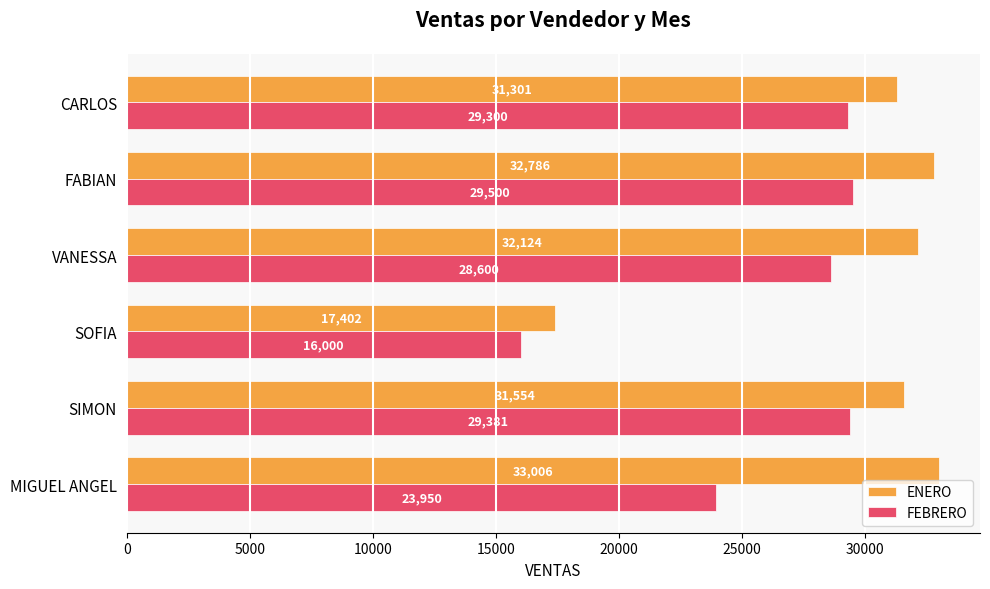

Where is FEBRERO nearest to the value 22750?

MIGUEL ANGEL